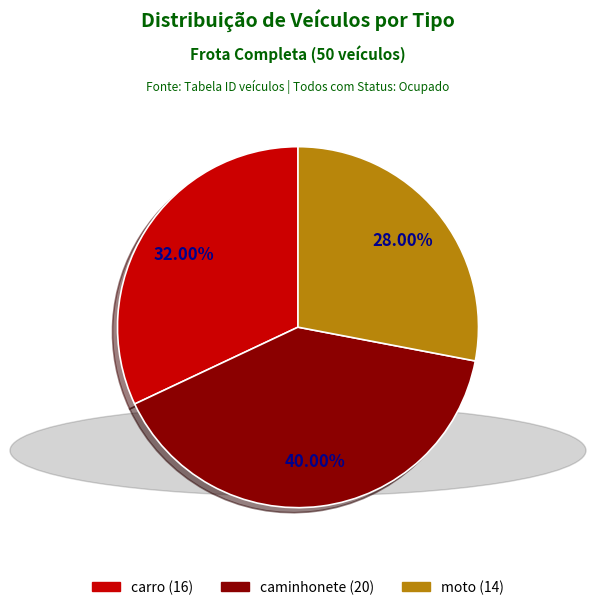

How many segments does this pie chart have?

3